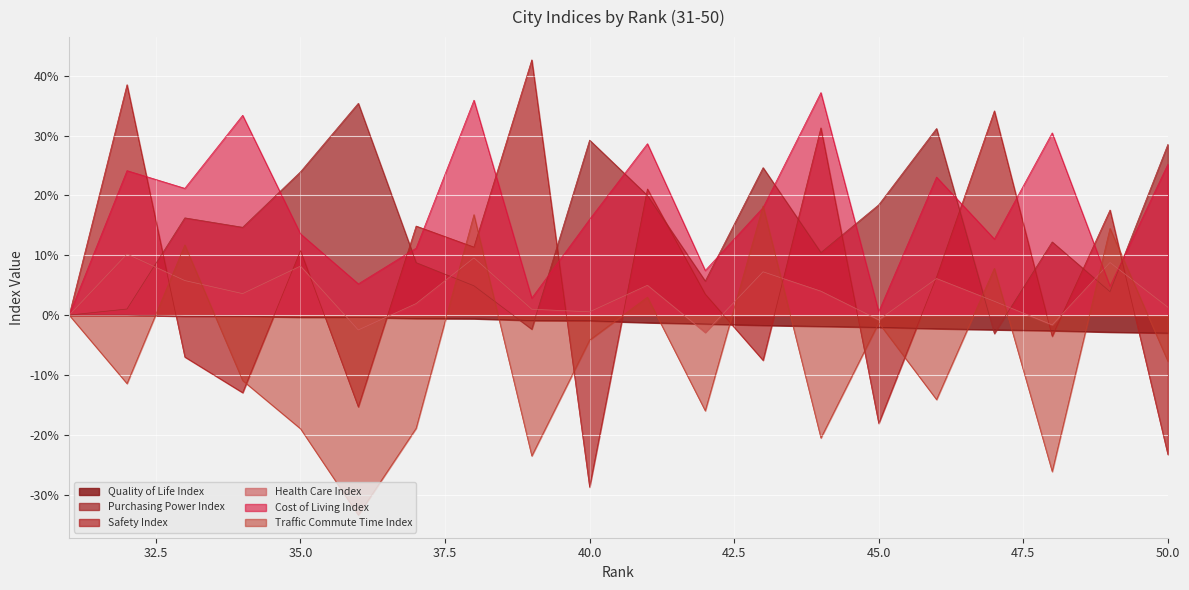

In Purchasing Power Index, how many points are lower than both neighbors (excluding endpoints)?

6